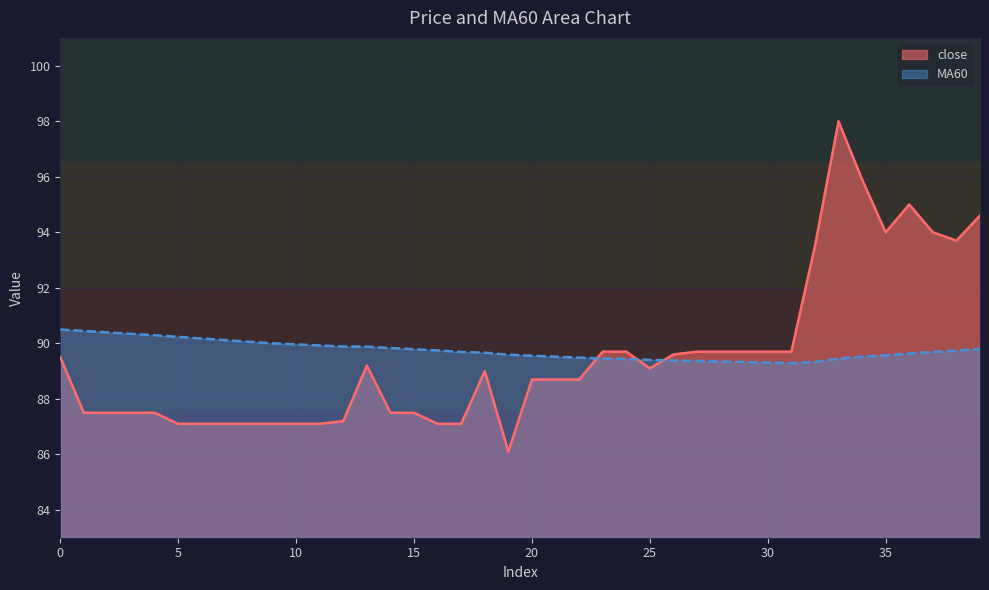

What is the spread (max minus min) of values at 20?

0.9